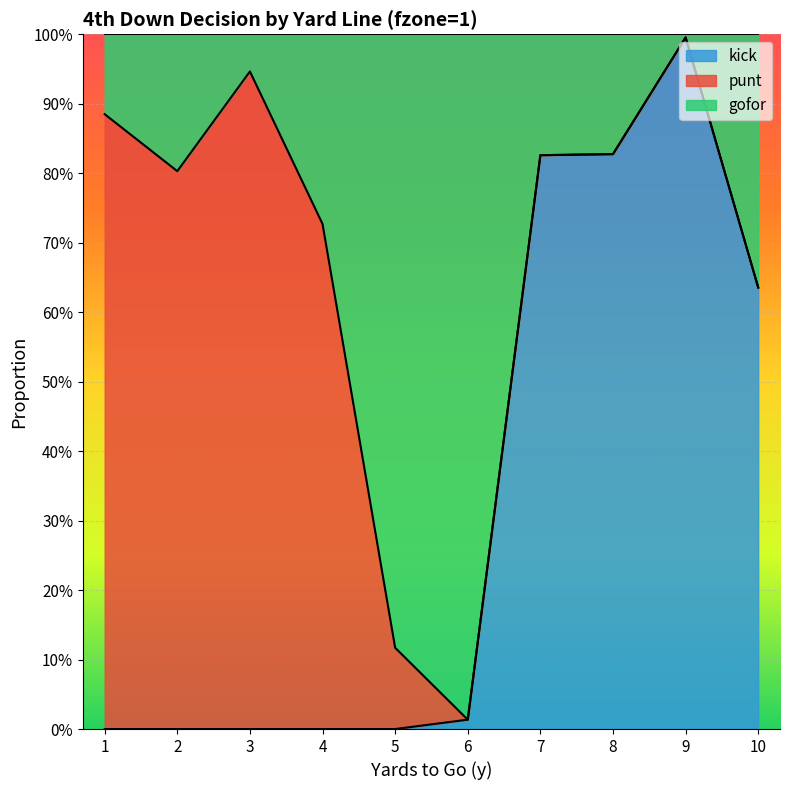

Read the kick value at 9.

1.0